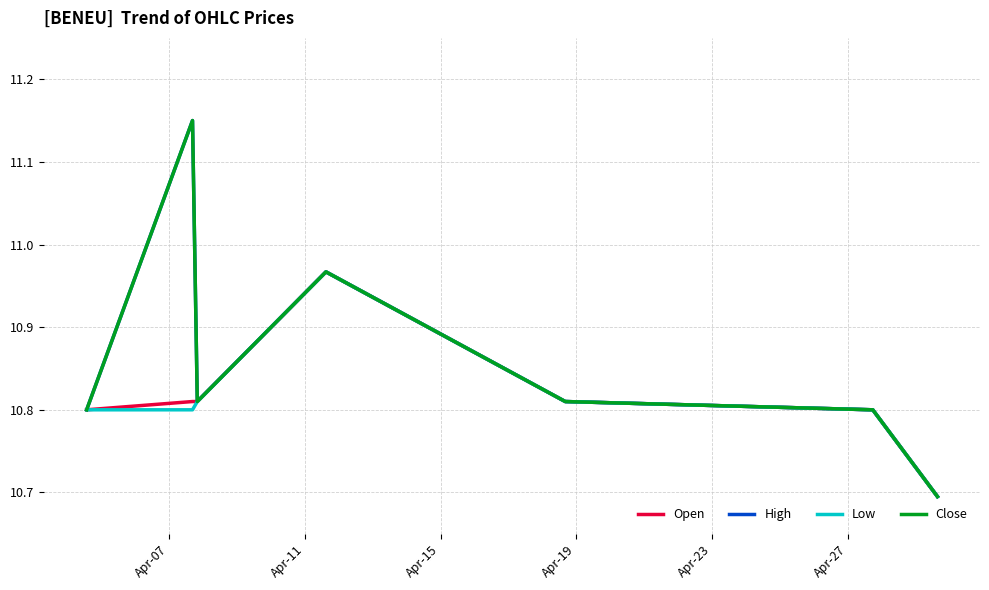

Is this an area chart (filled region under the line)?

No